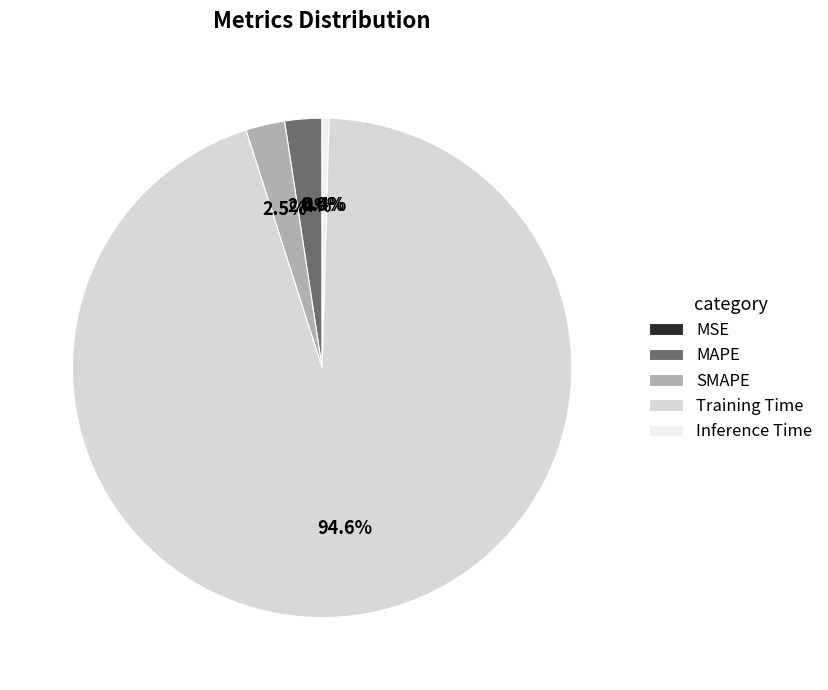

Is there any slice that represents more than half of the pie?

Yes